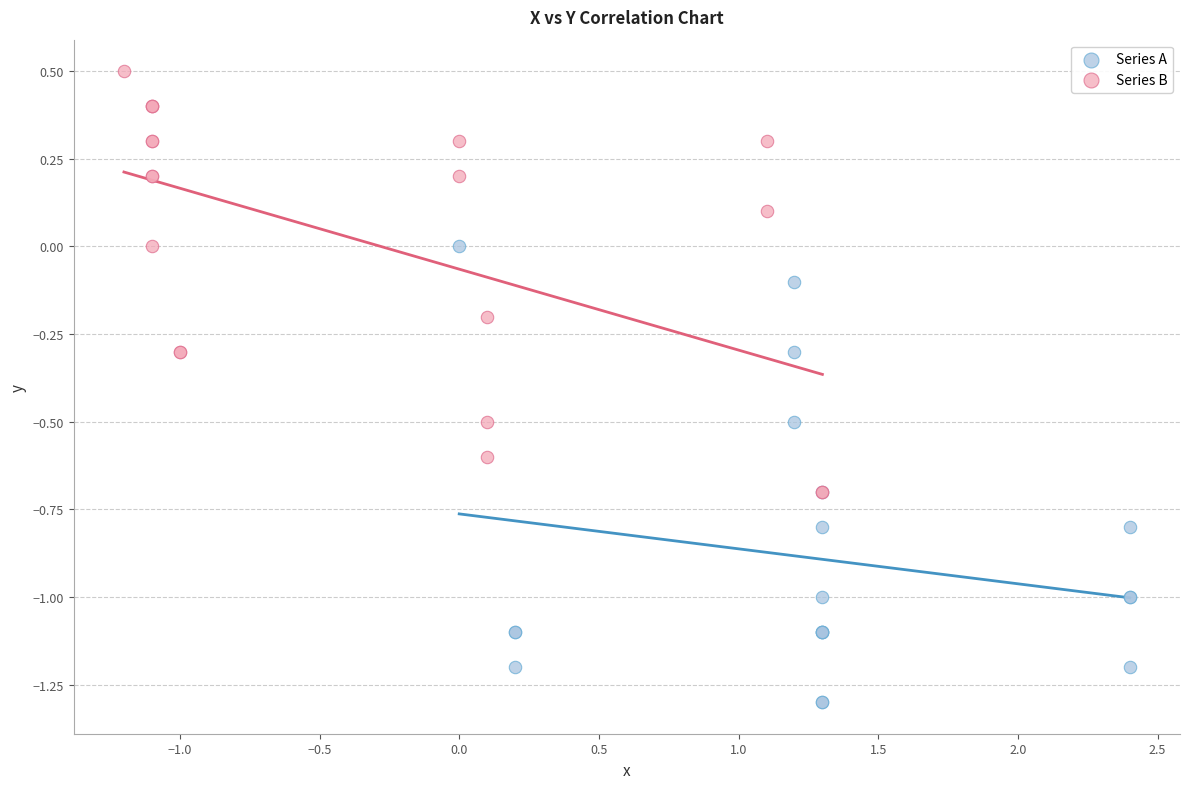

Which series has the widest spread of Y values?

Series A